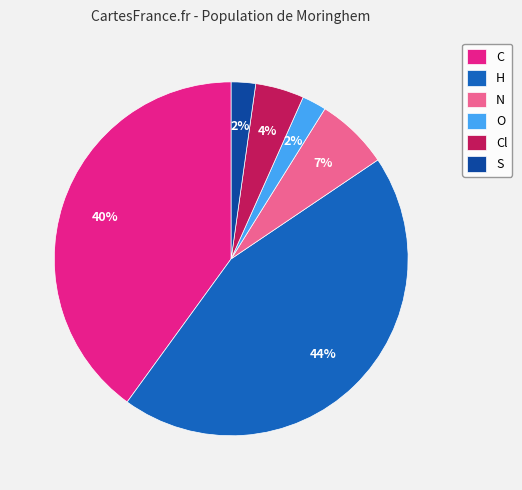

Count the number of slices in the pie.

6